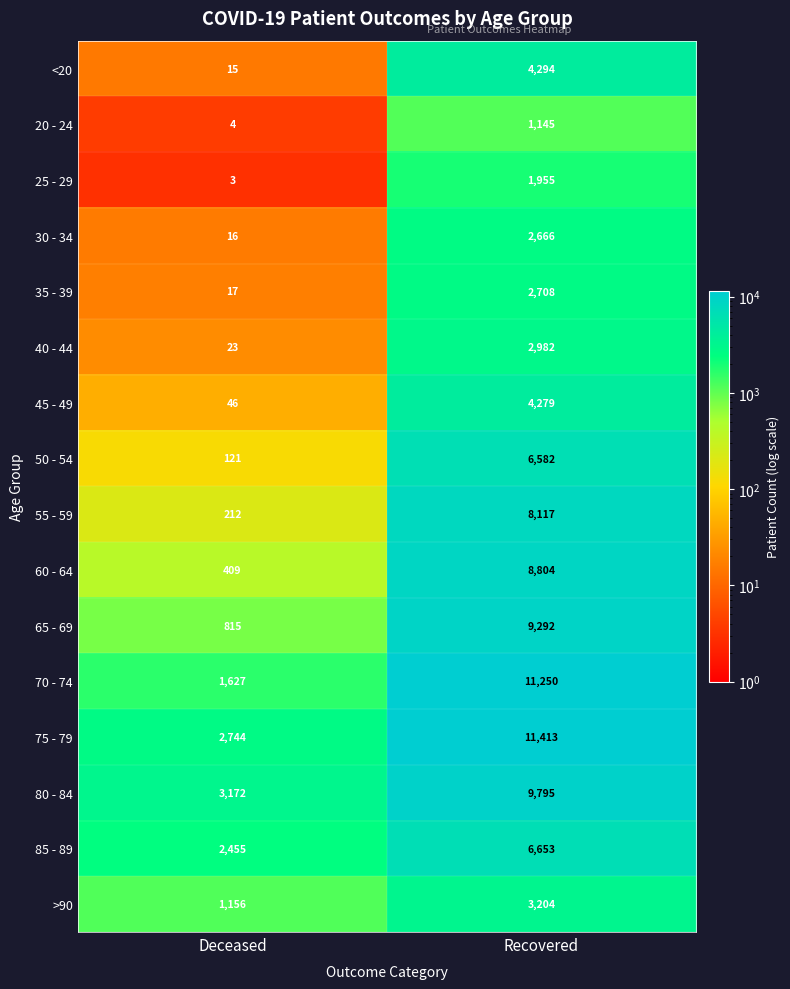

What value does the 45 - 49 series have at Recovered?

4279